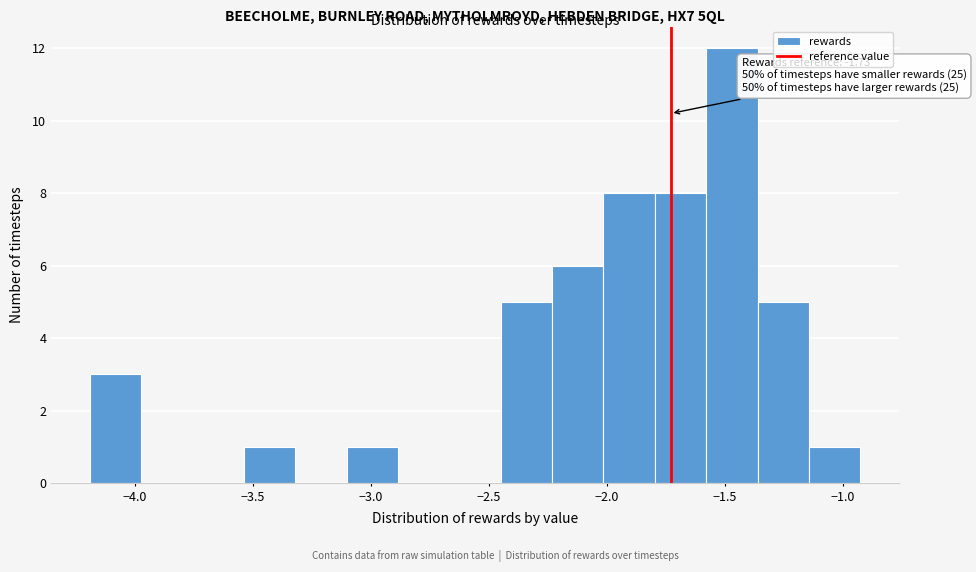

Which range on the x-axis has the tallest bar?

-1.60 to -1.35